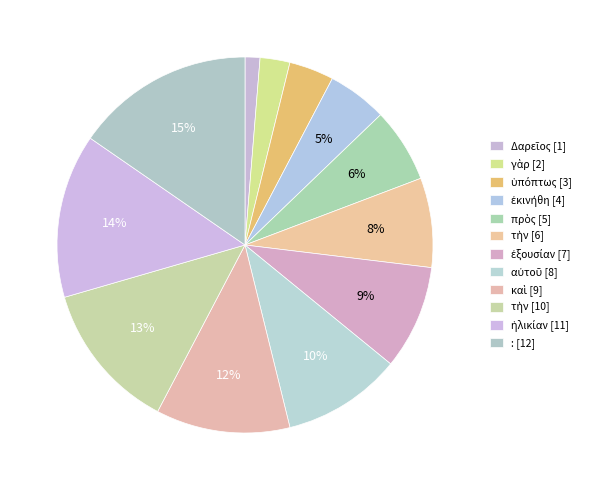

Count the number of slices in the pie.

12